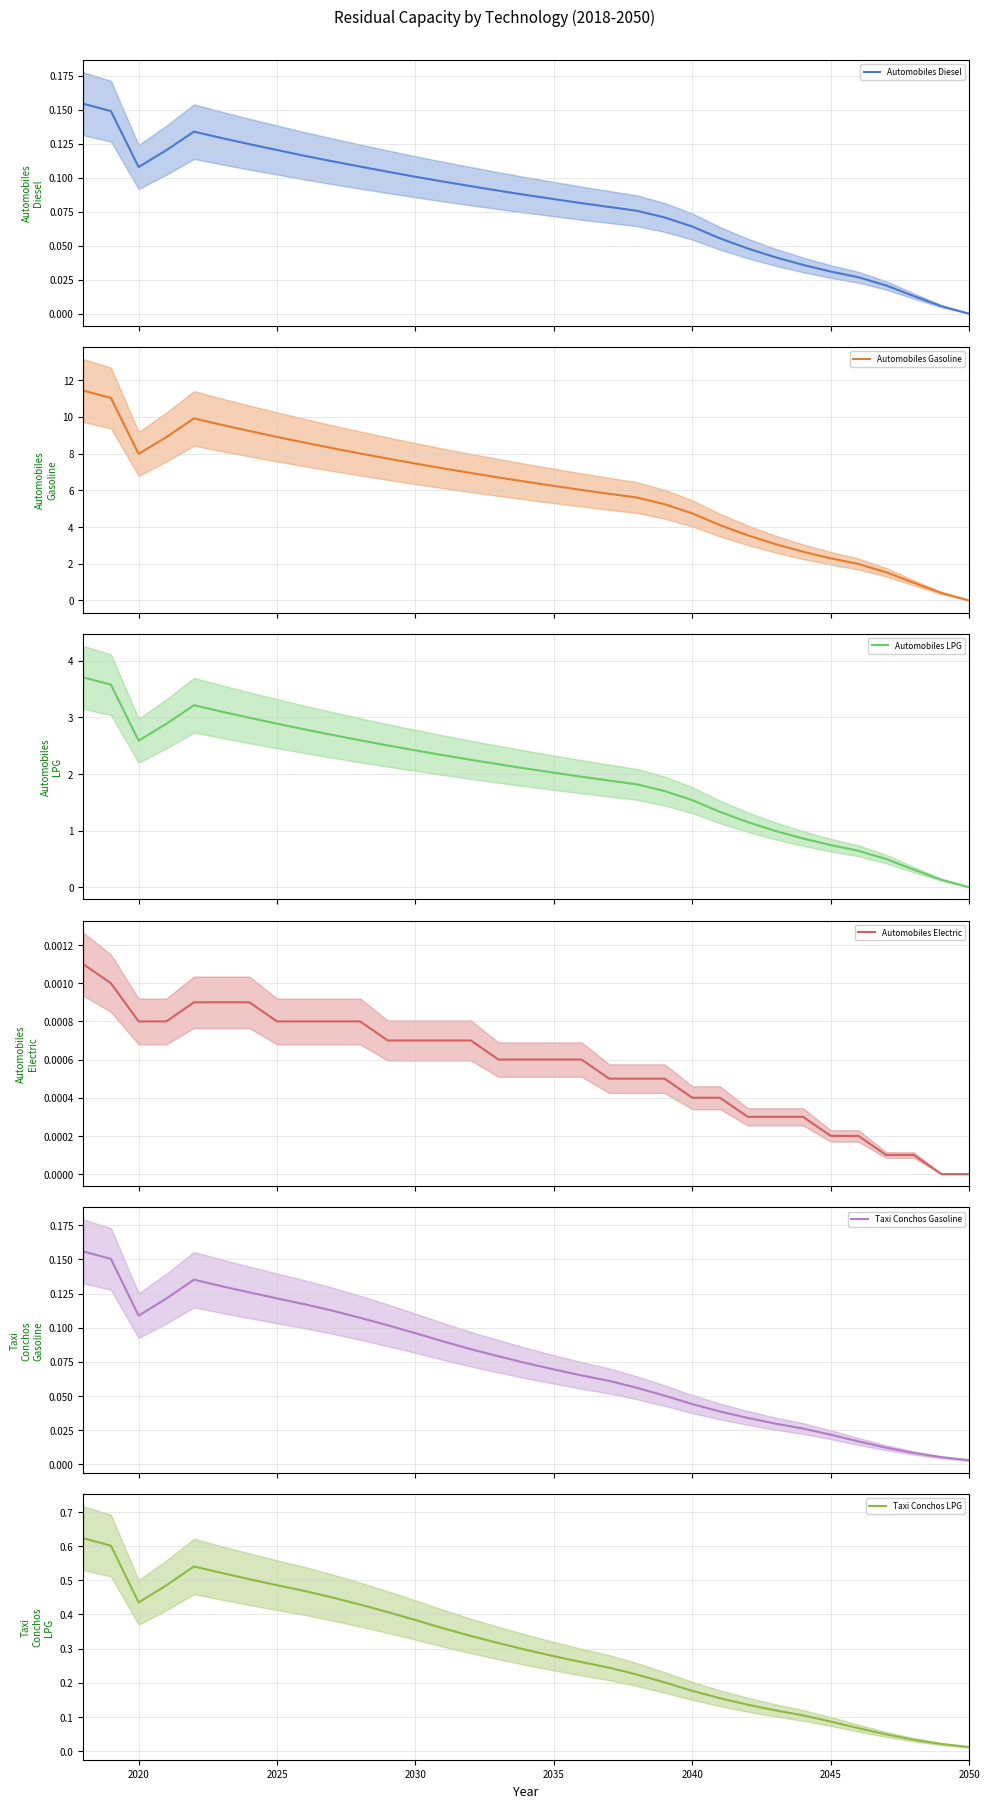

How many times do Taxi Conchos LPG and Automobiles Gasoline cross each other?

1